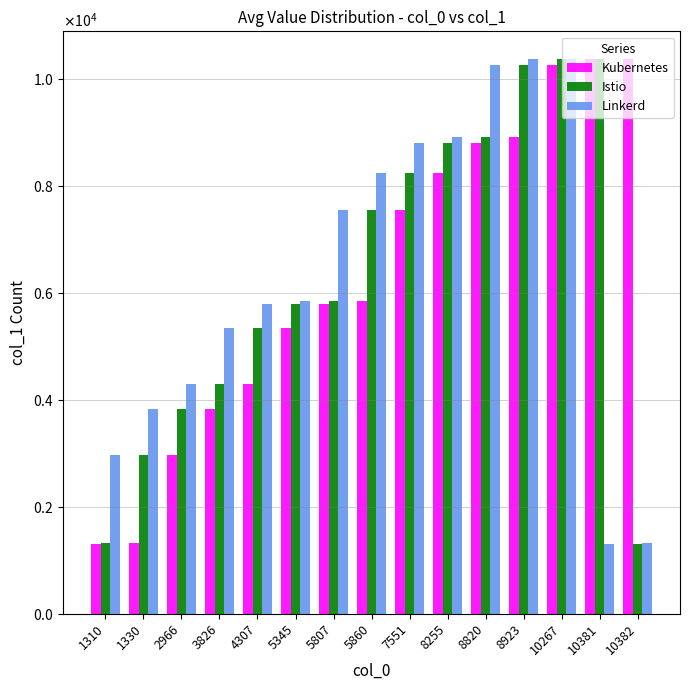

Rank the series by their maximum value, from lowest to highest.

Kubernetes, Istio, Linkerd